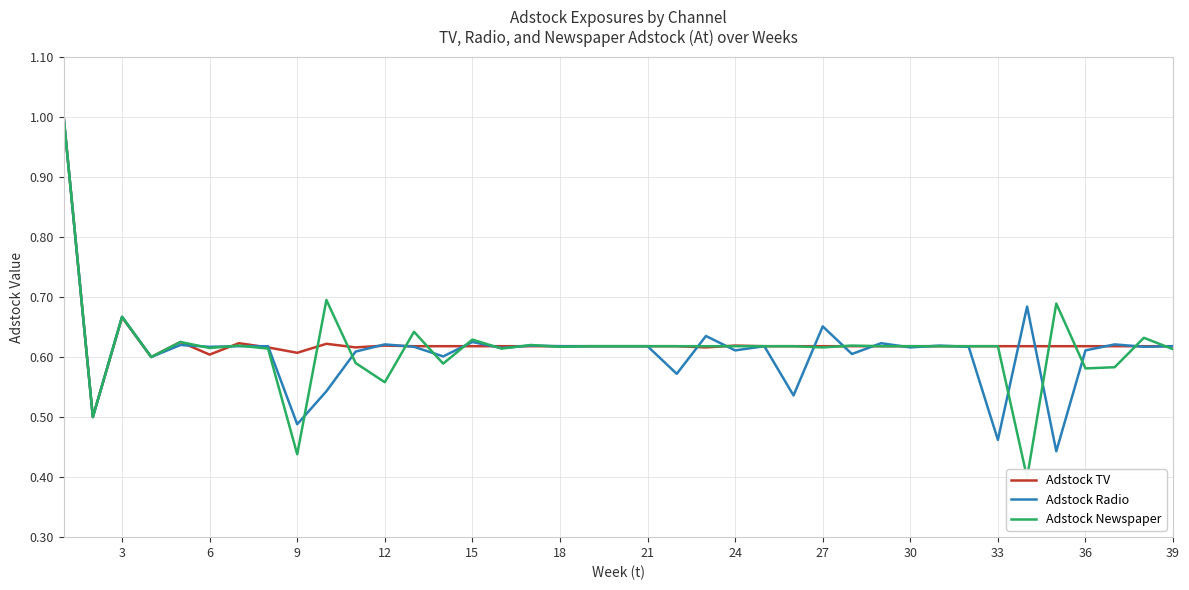

True or false: Adstock Radio has more than 1 points higher than both neighbors.

True